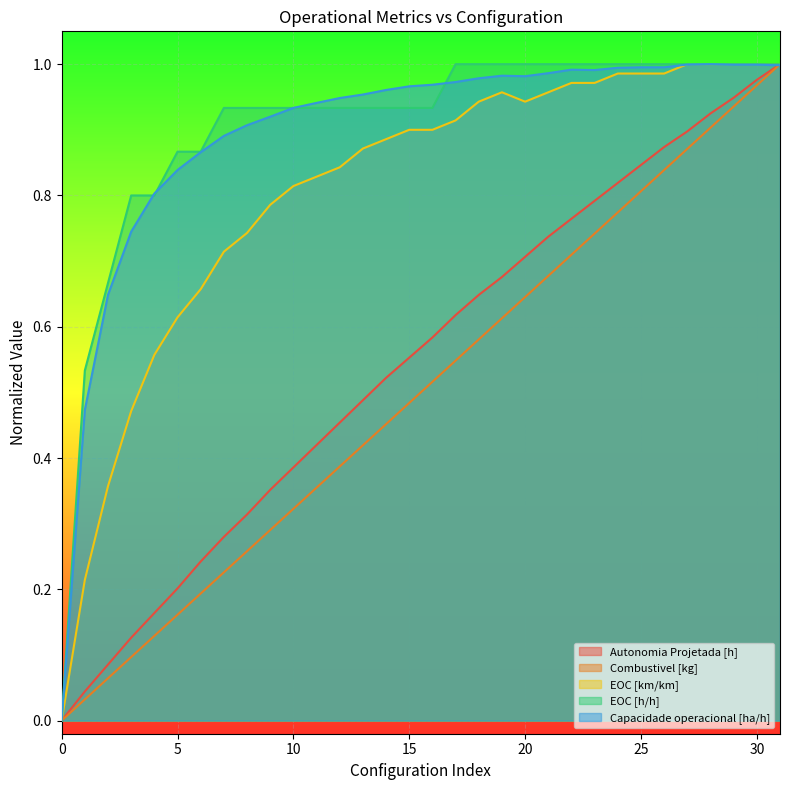

The value of Combustivel [kg] at 9 is 0.3. True or false?

True